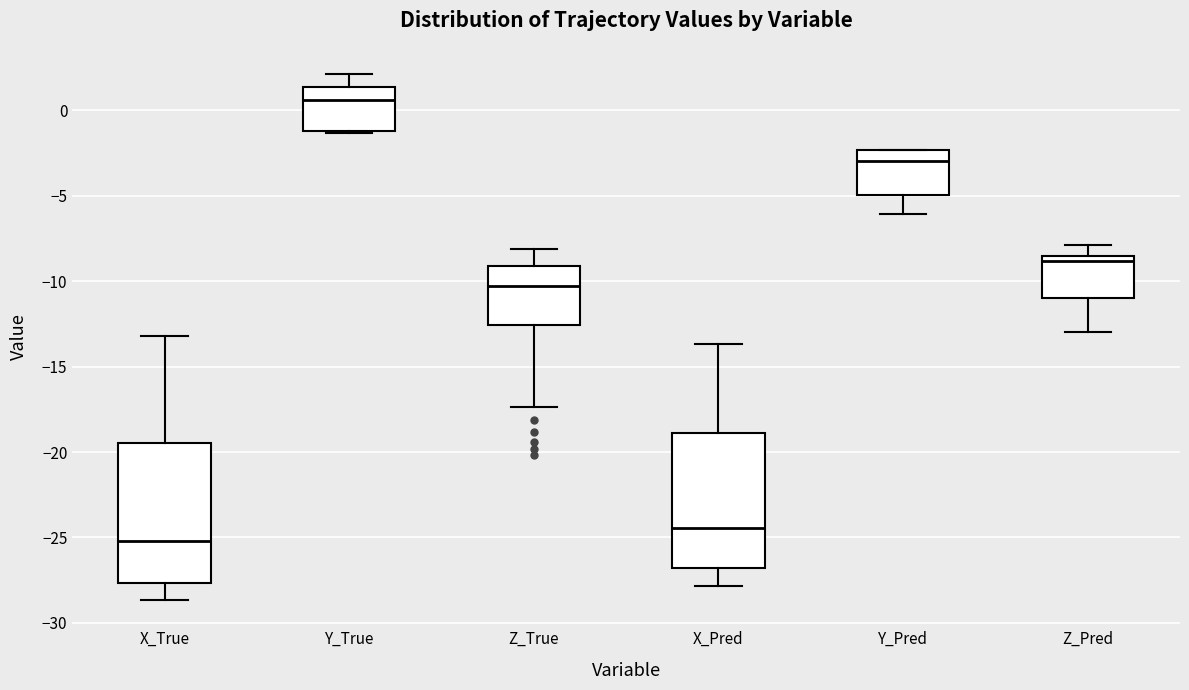

Where does the lower whisker of the box for Z_Pred end on the y-axis? The values are not printed on the chart, so give them approximately, as read against the axis.

-13.0